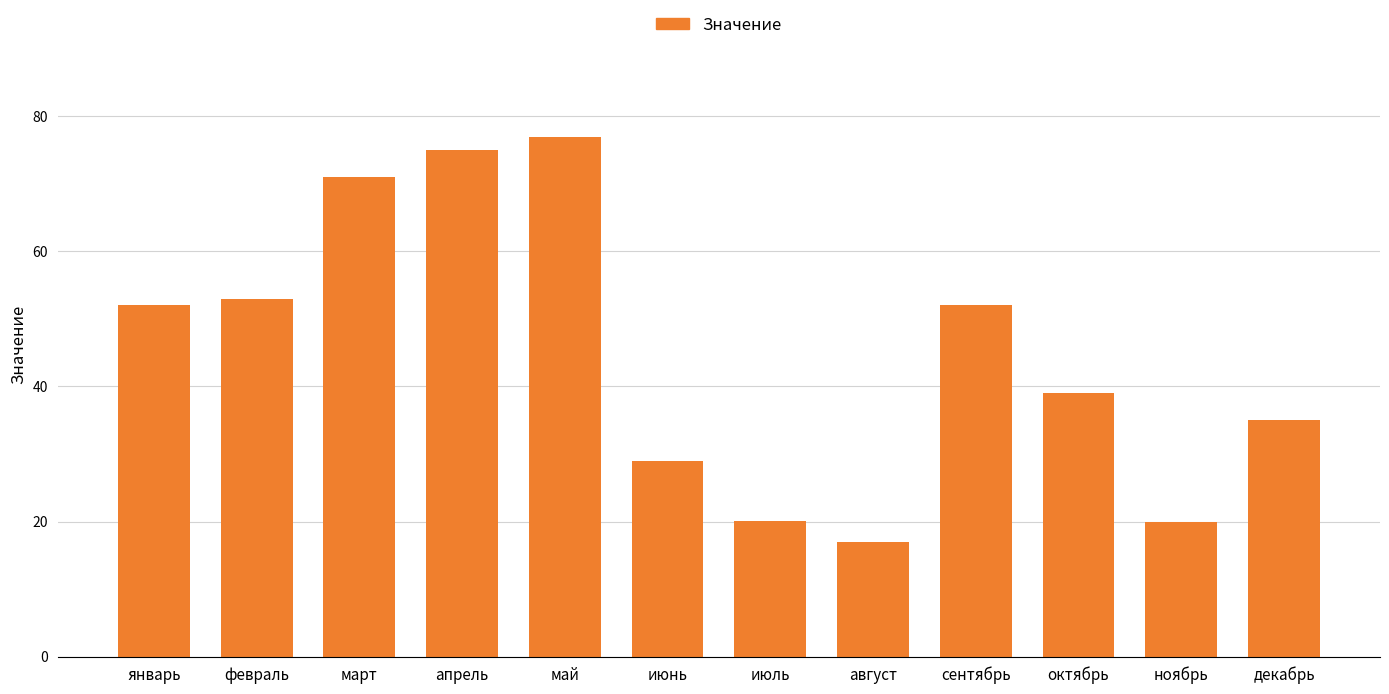

What is the value of the 12th bar from the left?

35.1